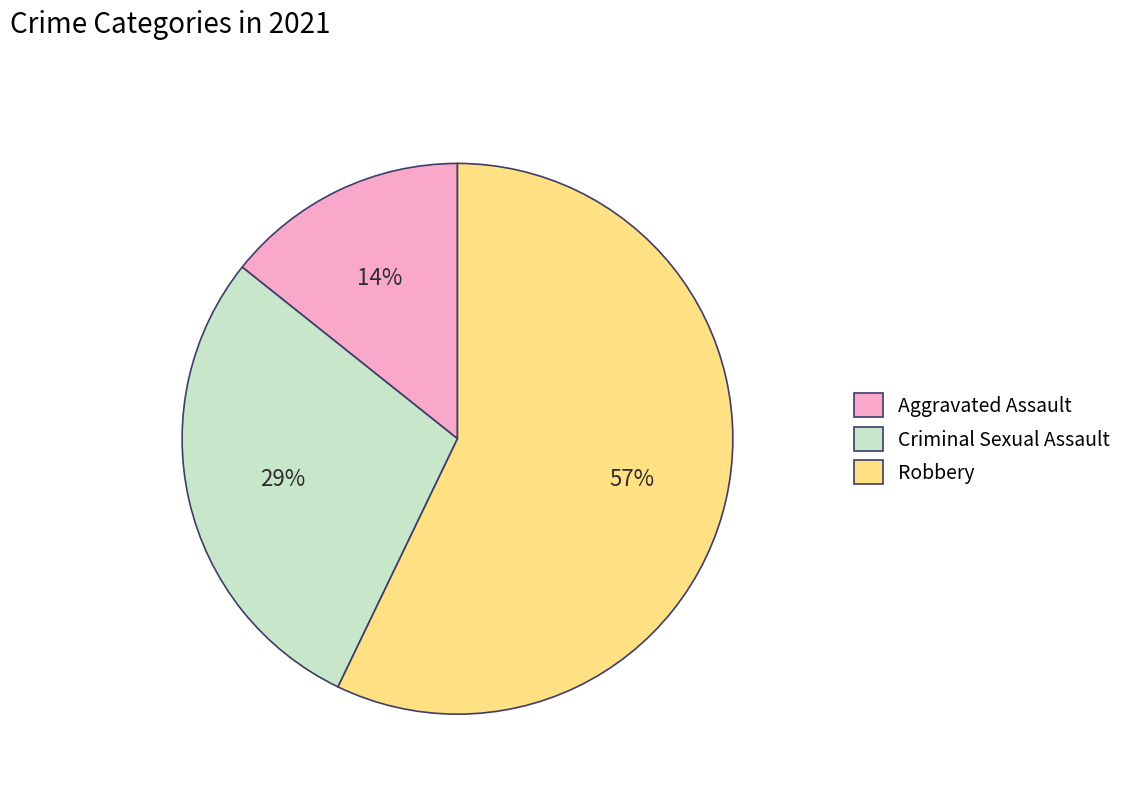

What percentage is the Aggravated Assault slice, to the nearest percent?

14%